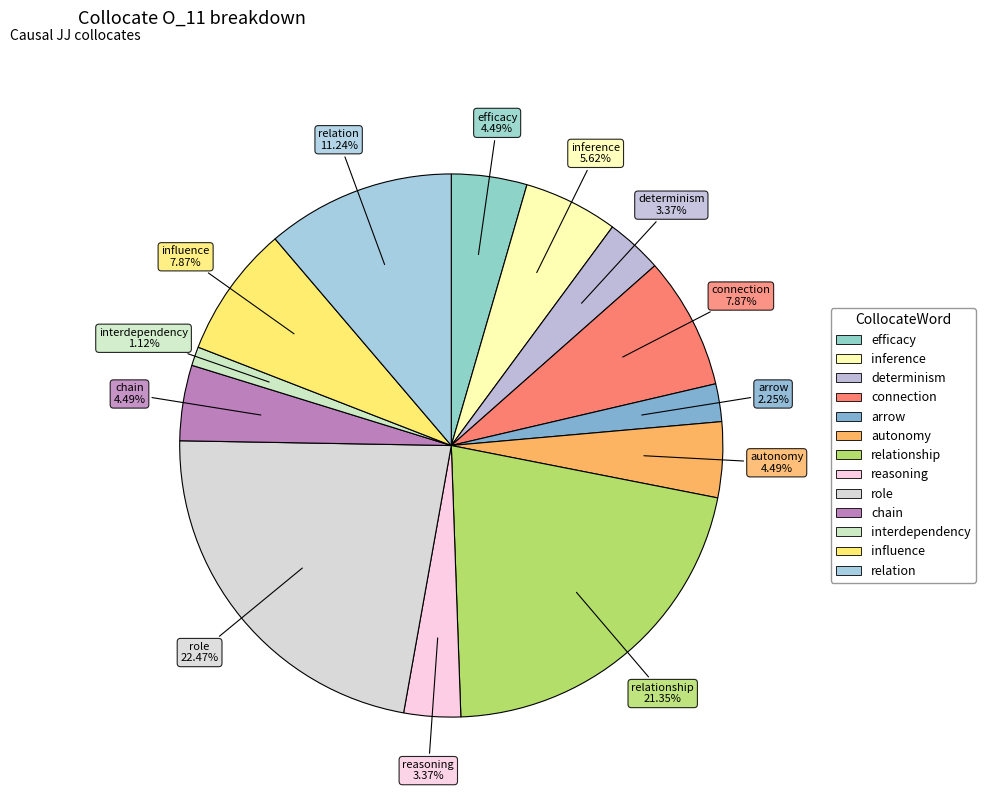

Does any single category account for the majority?

No